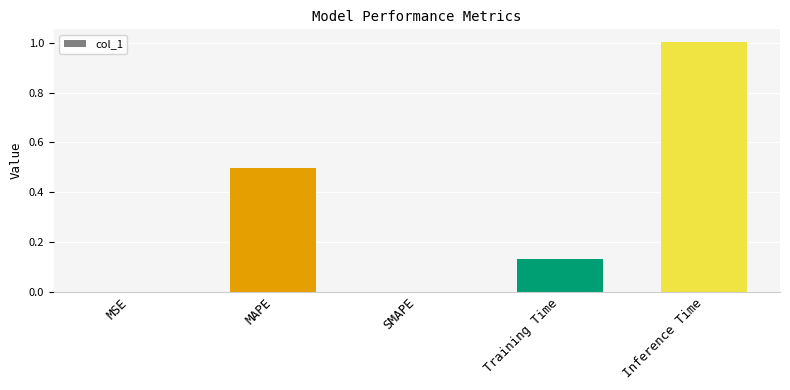

What is the sum of all values?

1.6